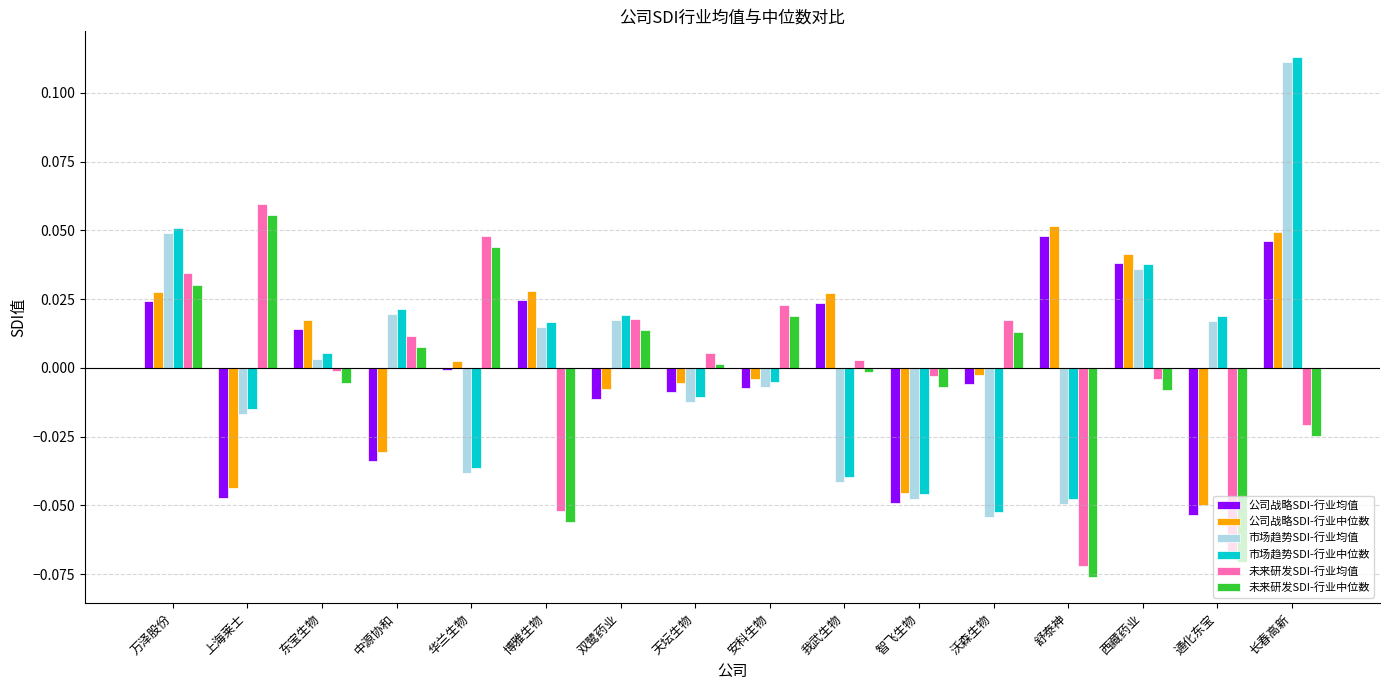

The 公司战略SDI-行业均值 series shows -0.0 at 沃森生物. True or false?

True